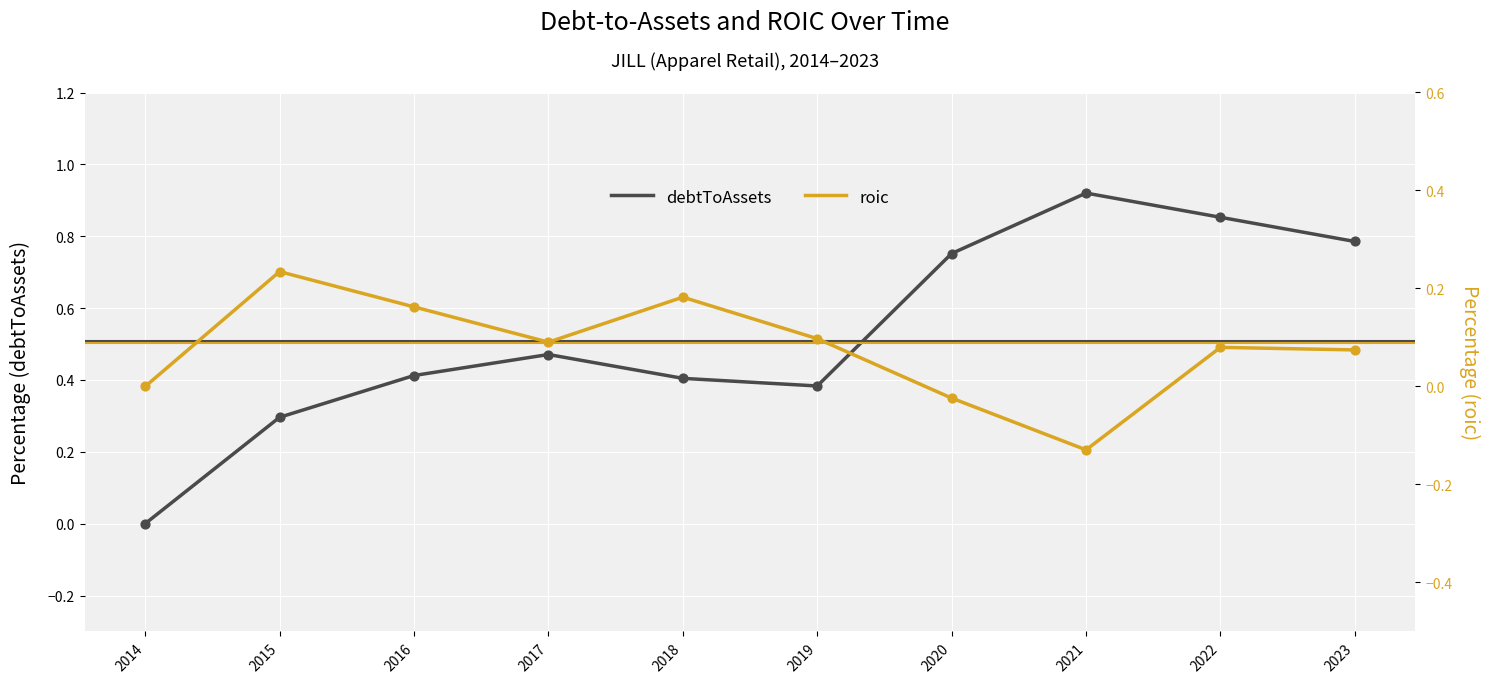

Which series reaches the minimum Y coordinate?

roic